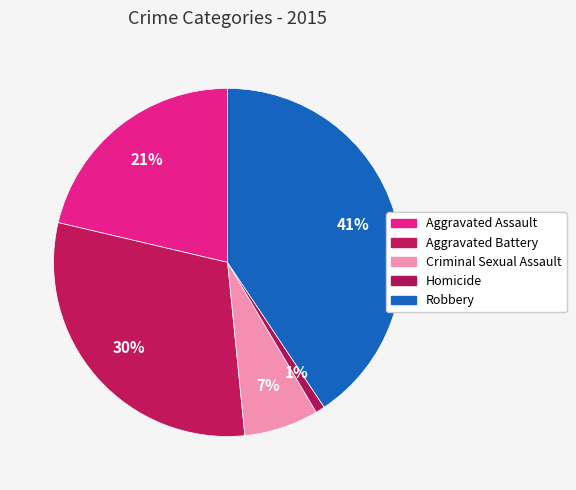

Rank the categories by value from highest to lowest.

Robbery, Aggravated Battery, Aggravated Assault, Criminal Sexual Assault, Homicide